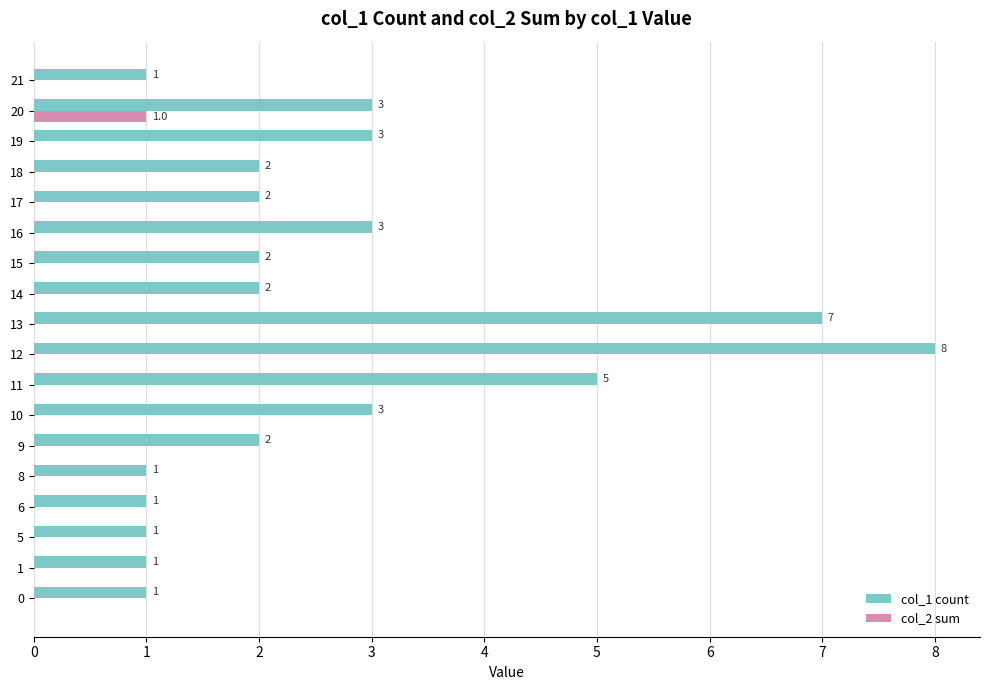

What is the total value across all series at 6?

1